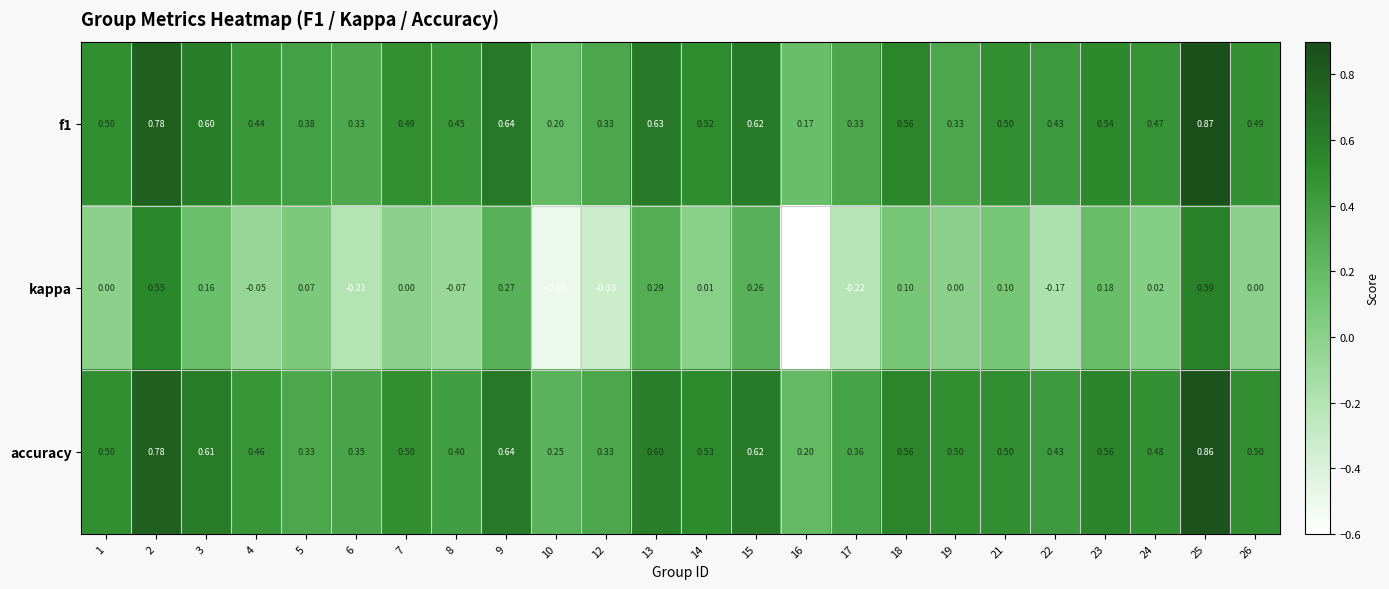

At 7, list the series in order from largest to smallest.

accuracy, f1, kappa